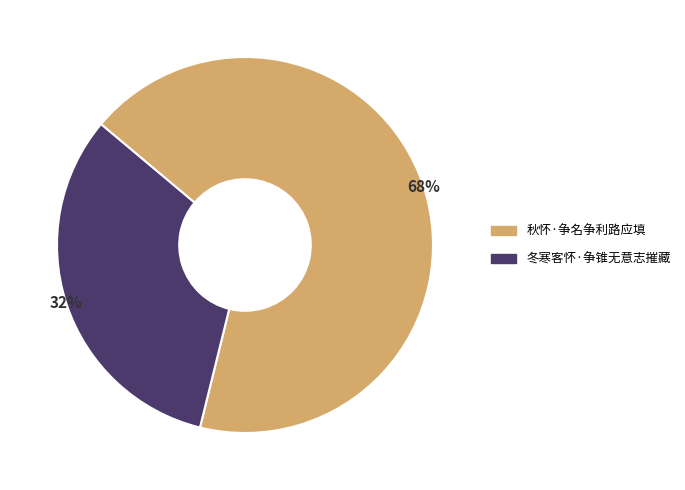

What is the largest slice in the pie chart?

秋怀·争名争利路应填